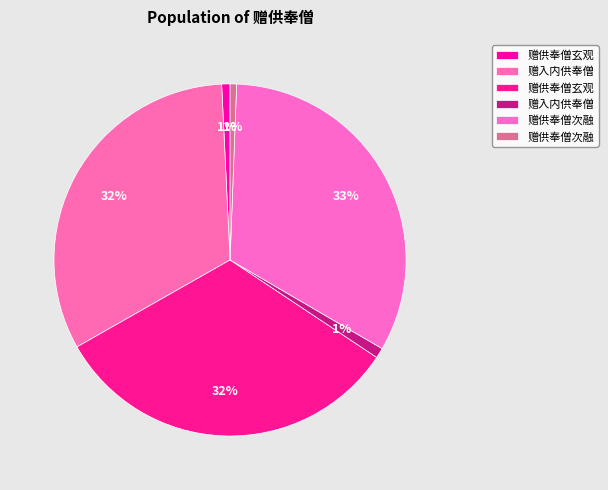

How many slices are in this pie chart?

6